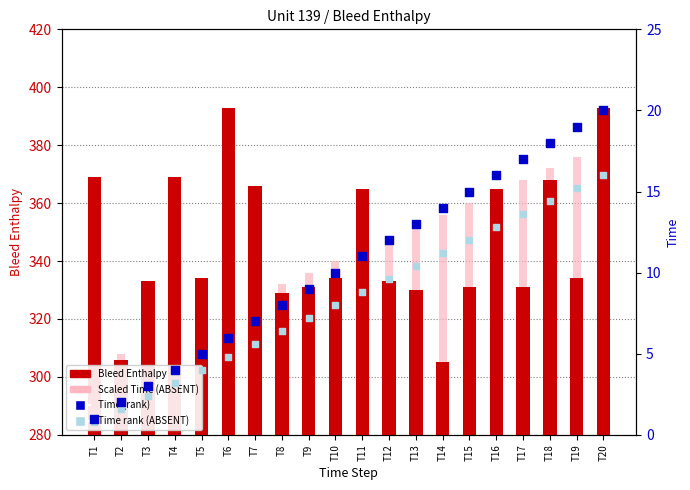

At how many categories does at least one series exceed 77?

20